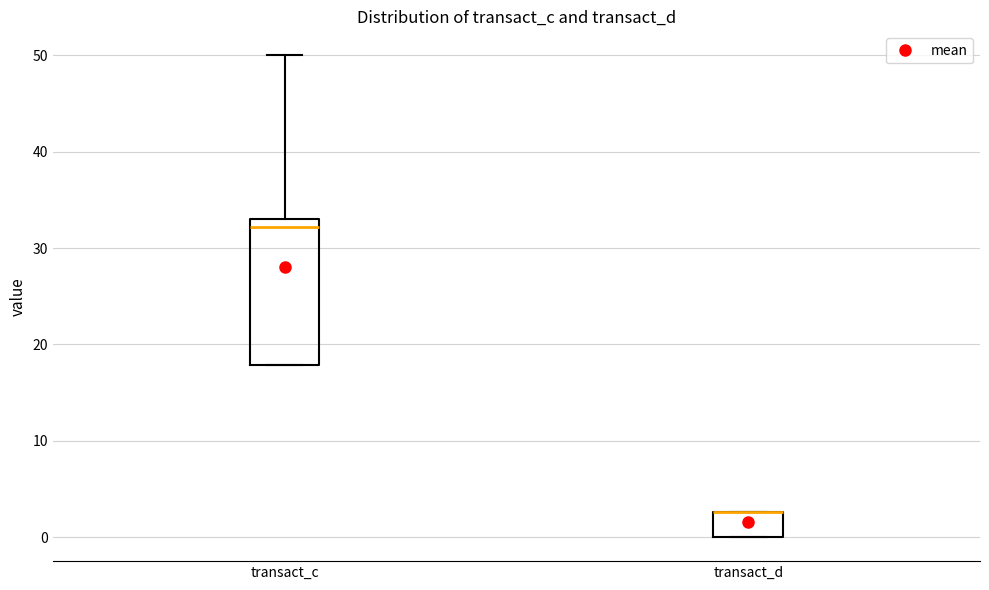

Reading left to right, read every box against the y-axis: the position of its median line, the range the box covers, and the ends of its whiskers. The values are not printed on the chart, so give them approximately, as read against the axis.

transact_c: median 32, box 18 to 33, whiskers 18 to 50
transact_d: median 3 (drawn on the box's upper edge), box 0 to 3, whiskers 0 to 3